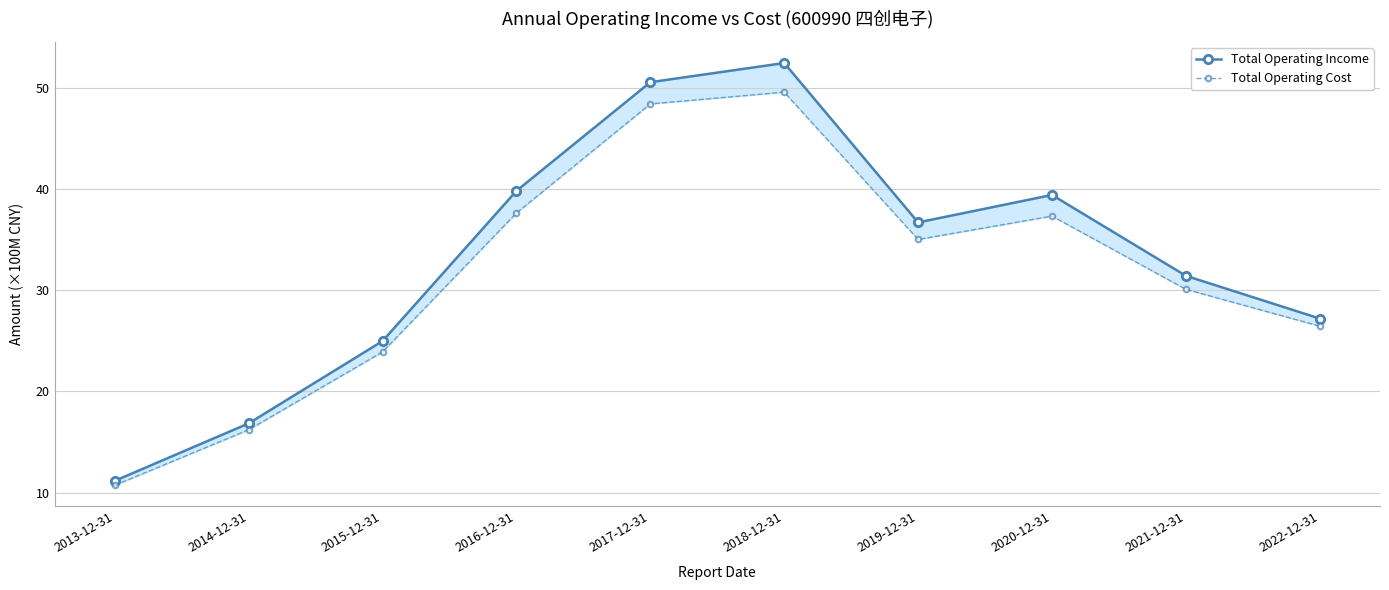

True or false: Total Operating Cost has a value of 30.1 at 2021-12-31.

True